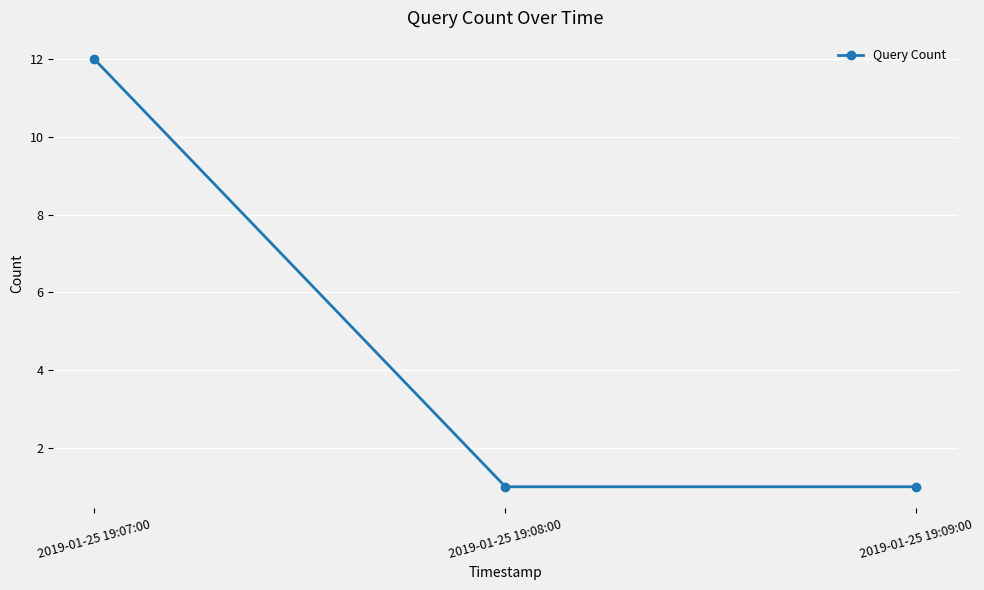

Which label corresponds to the largest value in the chart?

2019-01-25 19:07:00